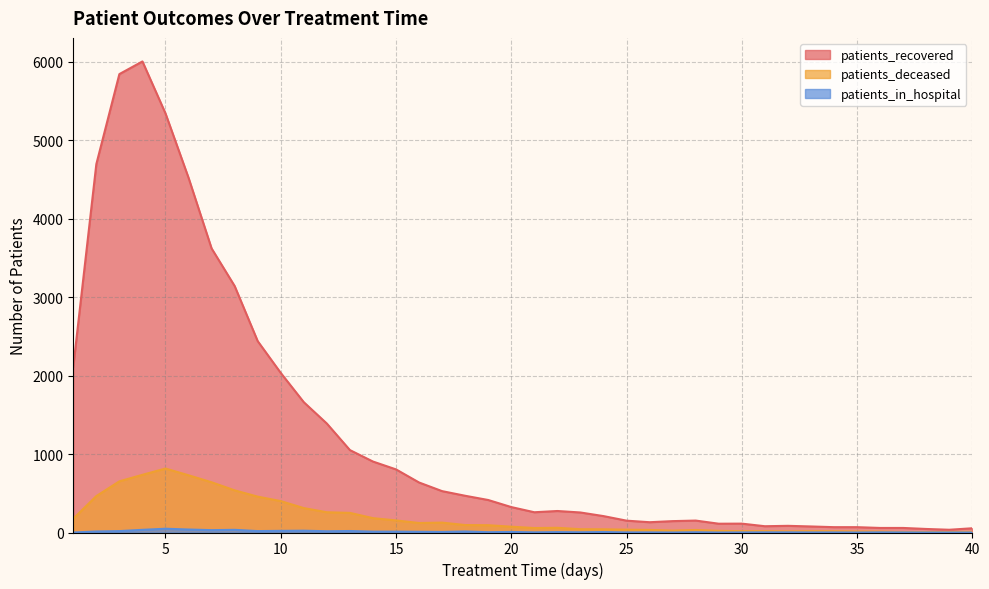

How many lines are shown in the chart?

3